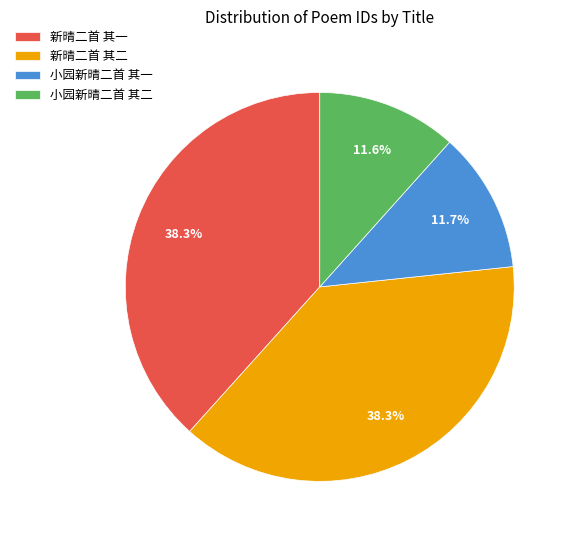

Approximately how many times larger is the value at 小园新晴二首 其二 compared to 新晴二首 其二?

0.3